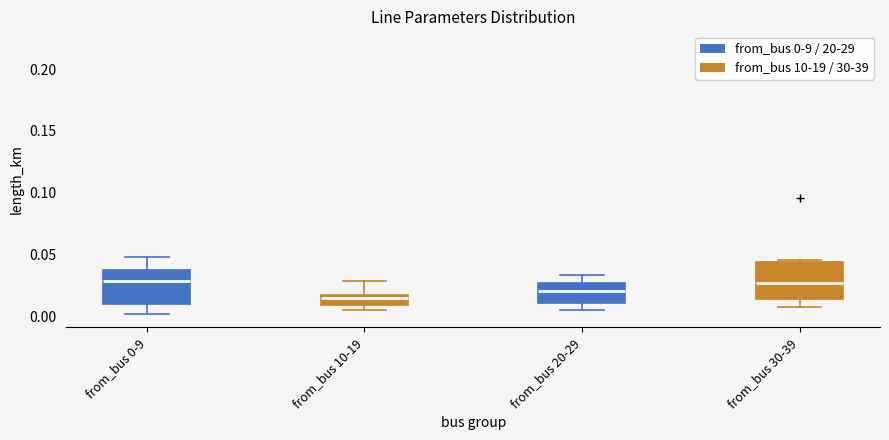

Where does the median line of the box for from_bus 20-29 sit on the y-axis? The values are not printed on the chart, so give them approximately, as read against the axis.

0.020